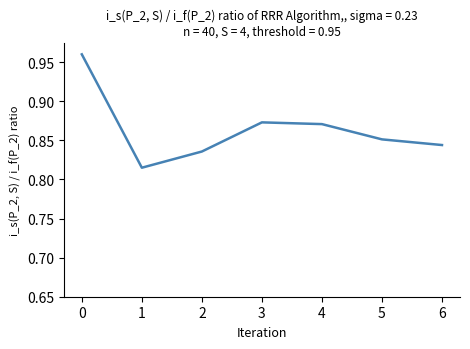

The chart shows a value of 1.4 at 4. True or false?

False